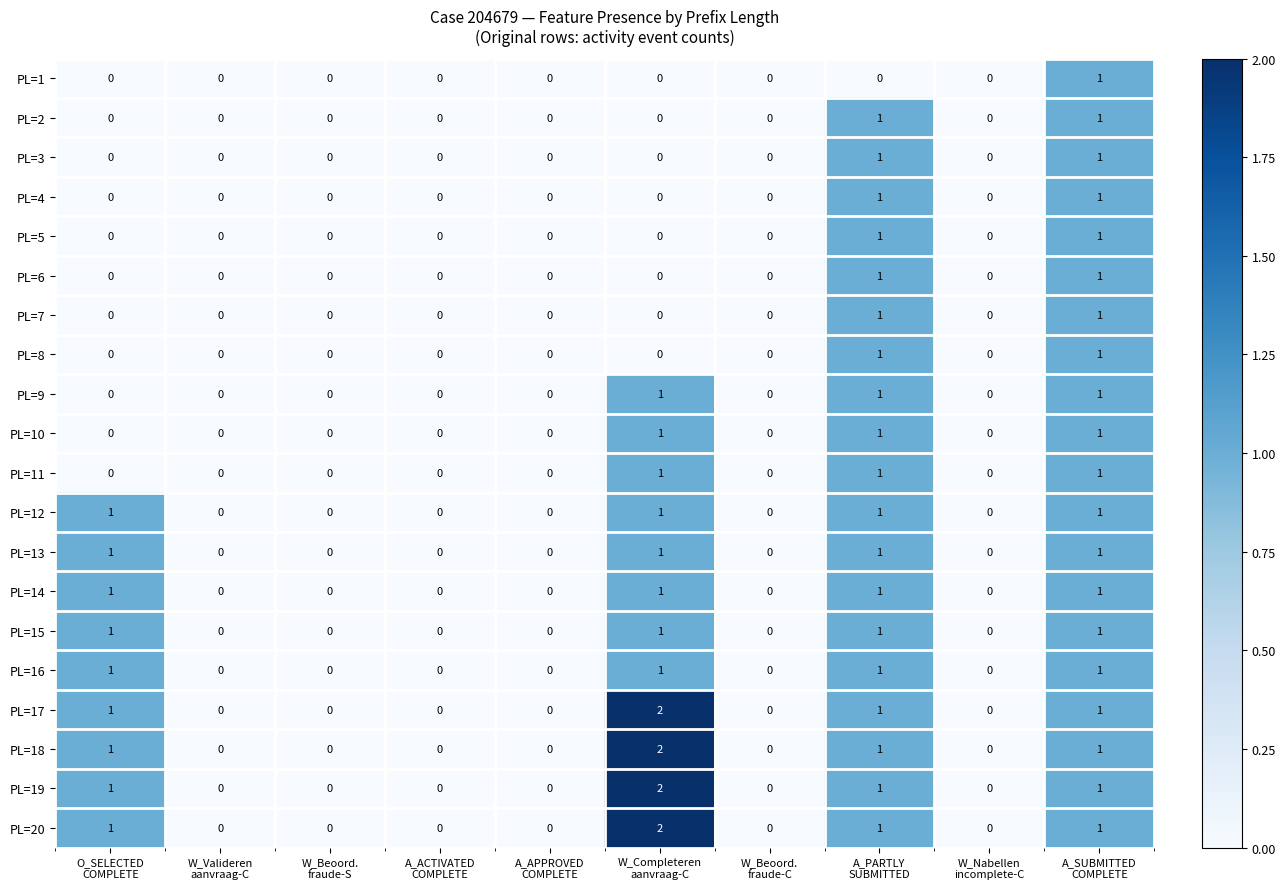

Count the PL=8 values in the range 0 to 1.

10